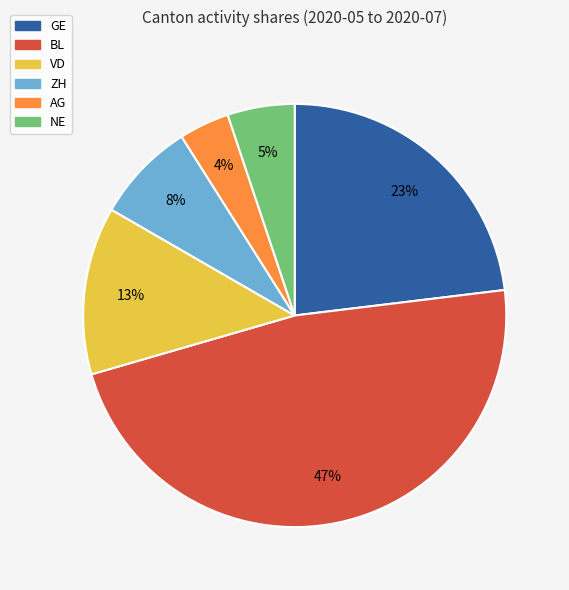

Is there a majority slice in this chart?

No